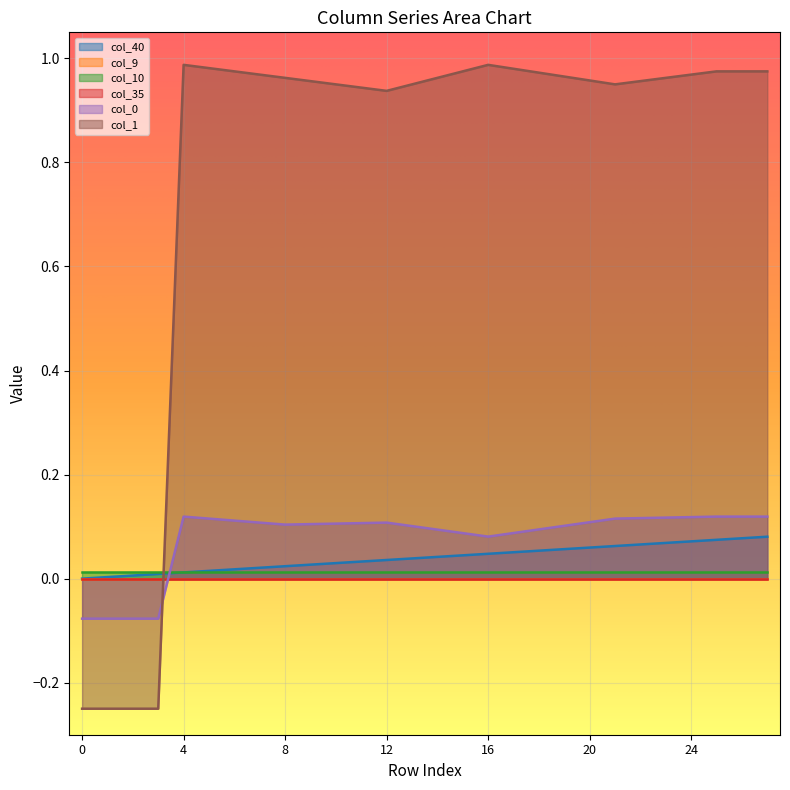

List the labels in order of col_0 value, largest first.

4, 25, 26, 27, 24, 23, 22, 5, 21, 6, 20, 7, 12, 11, 10, 9, 8, 19, 13, 18, 14, 17, 15, 16, 0, 1, 2, 3